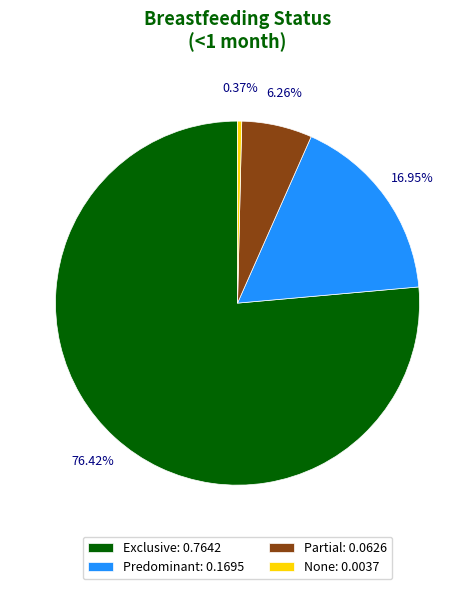

Does Exclusive account for over 50% of the chart?

Yes